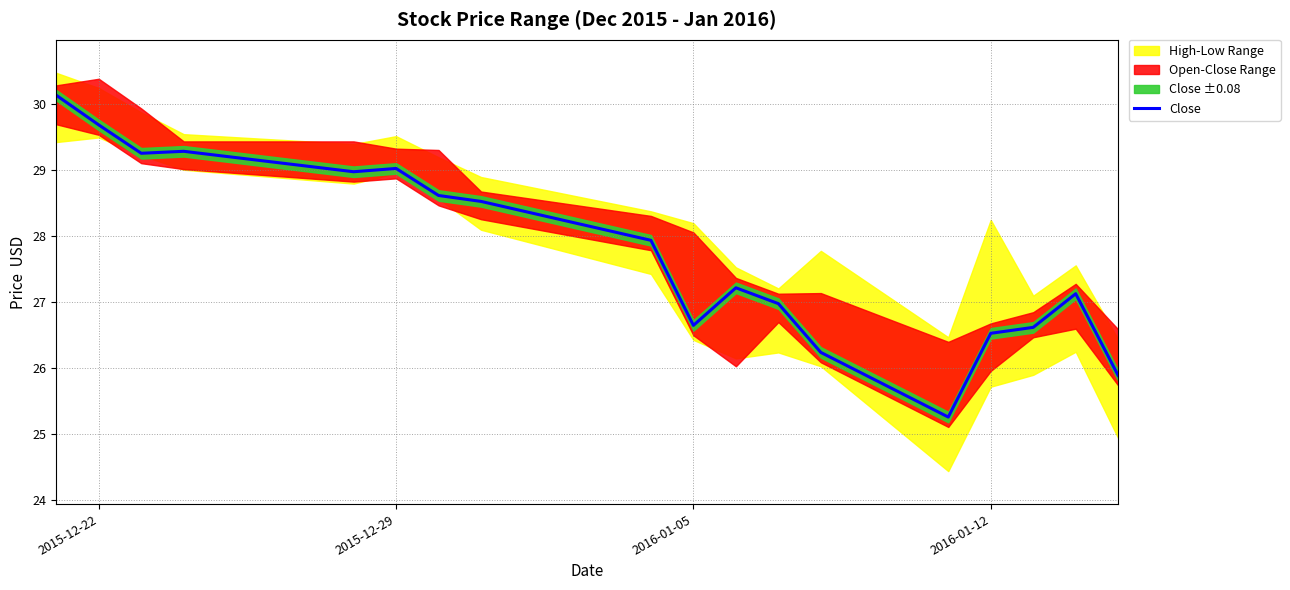

What is the minimum value for Close?

25.3